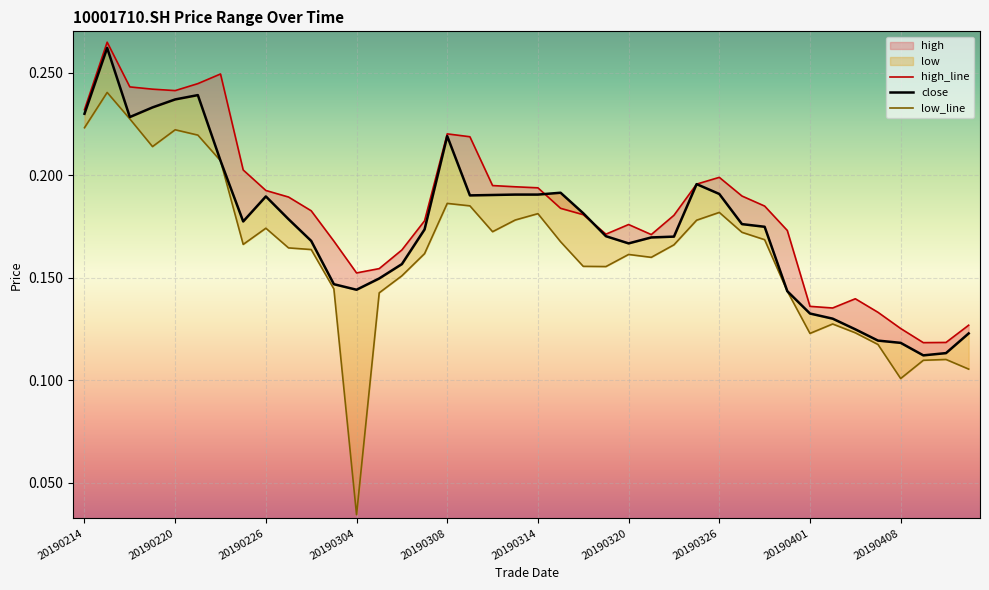

True or false: low_line and high_line intersect in this chart.

False